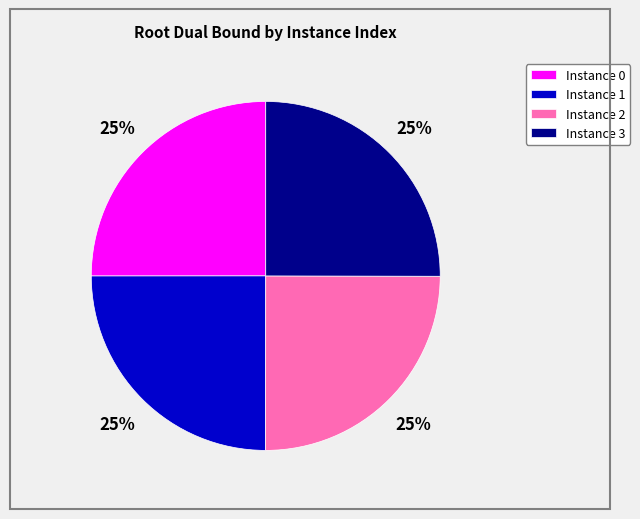

The Instance 0 slice represents 25% of the pie. True or false?

True